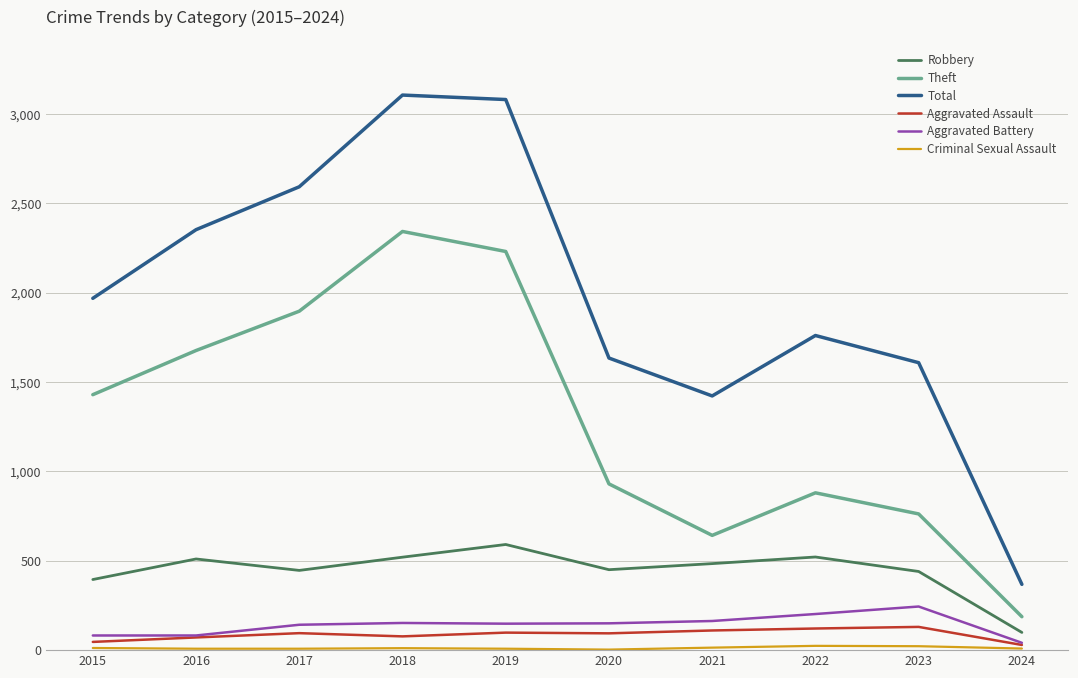

In Aggravated Assault, how many points are higher than both neighbors (excluding endpoints)?

3